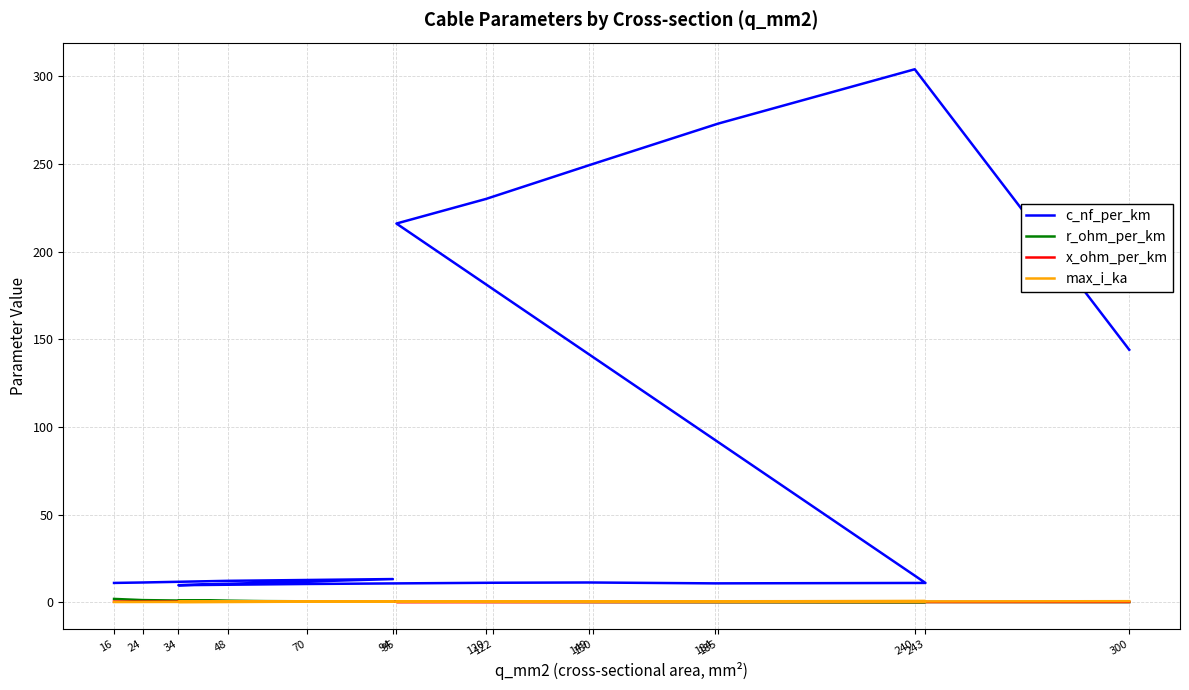

The c_nf_per_km series shows 250.0 at 150. True or false?

True